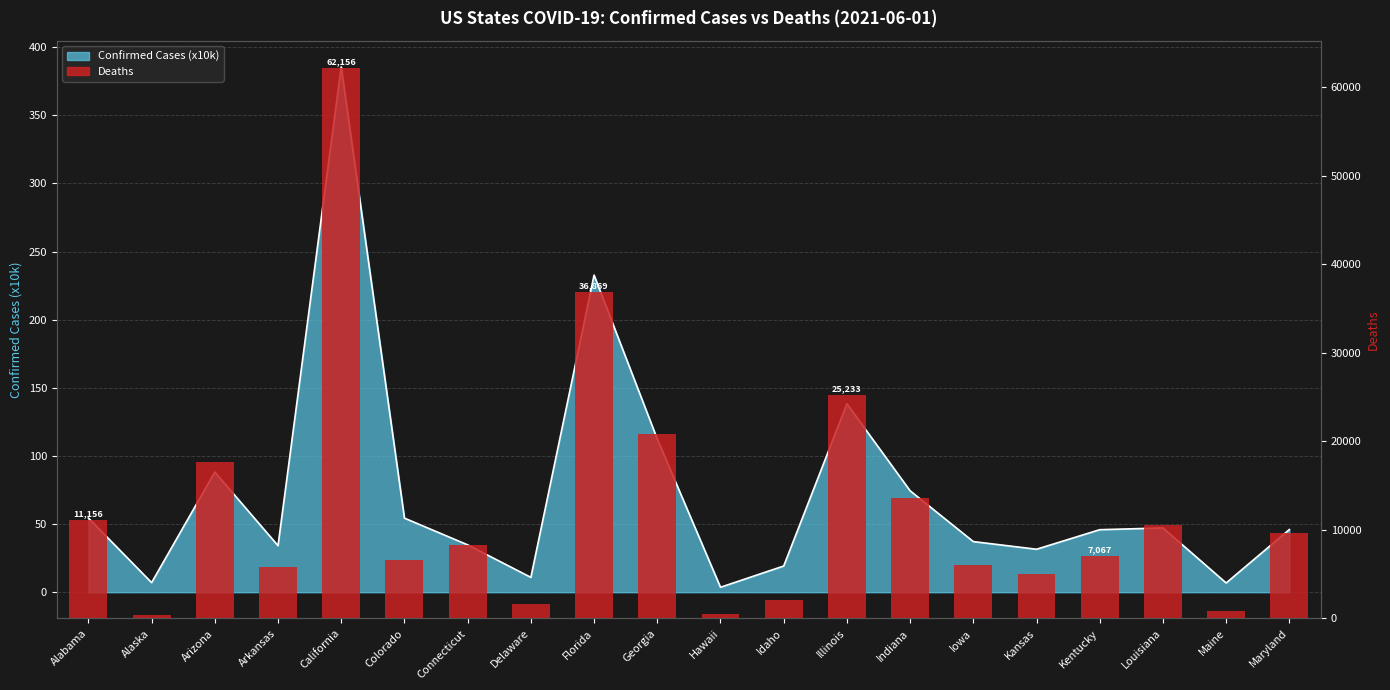

How many data points are less than 8244?

10